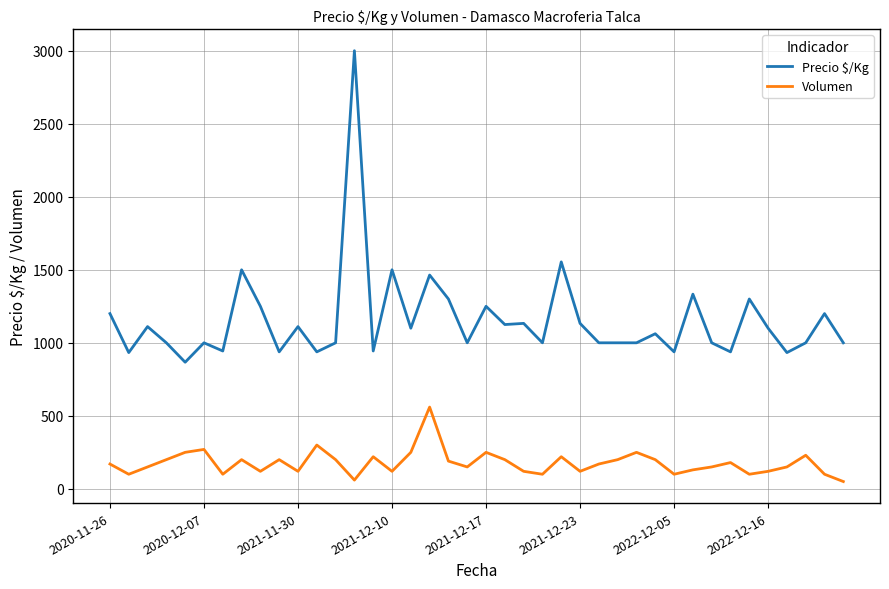

List the series in order of their overall mean, lowest first.

Volumen, Precio $/Kg